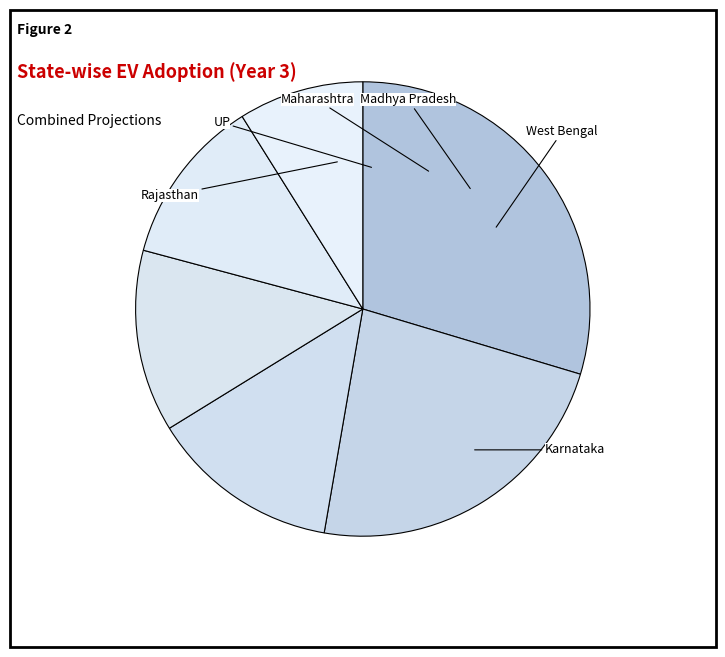

To the nearest percent, what is the average slice percentage?

17%